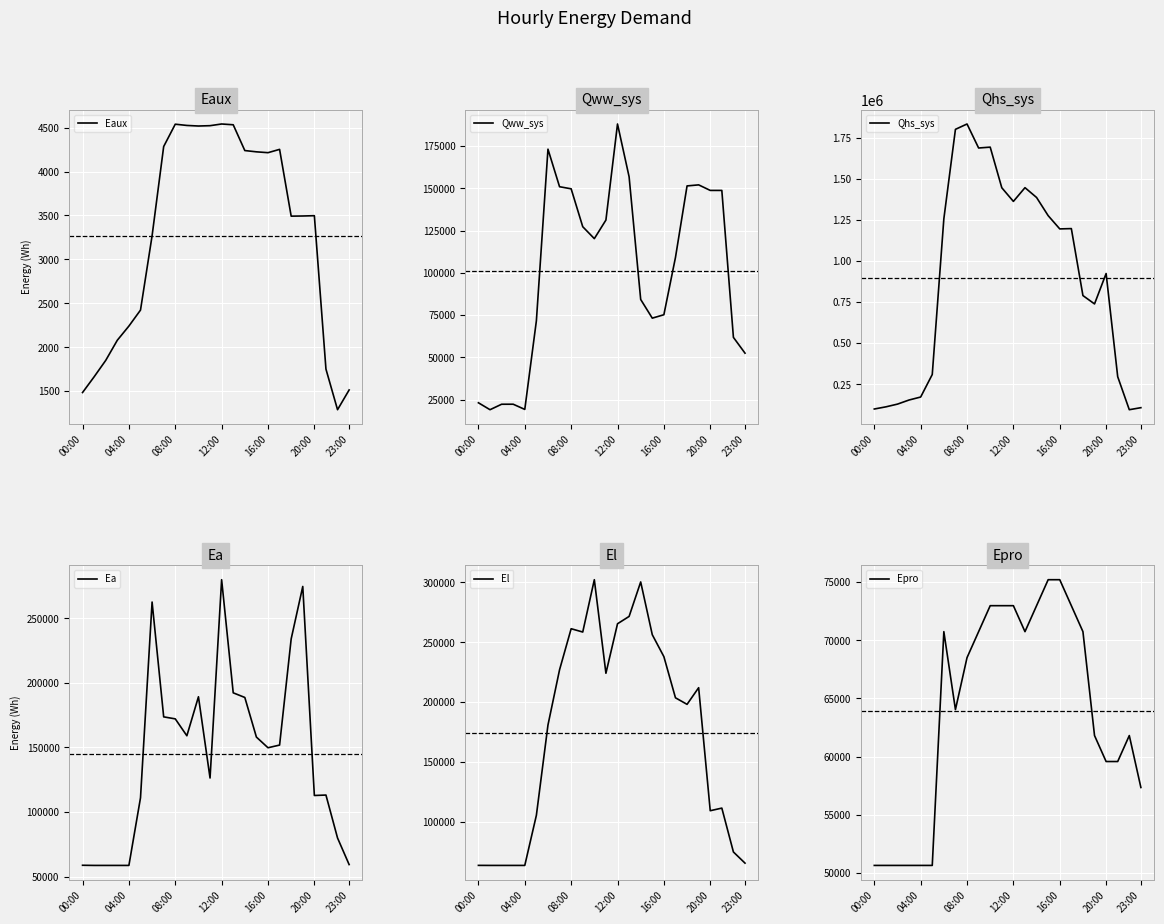

Is it true that Eaux equals 4522.3 at 11?

True